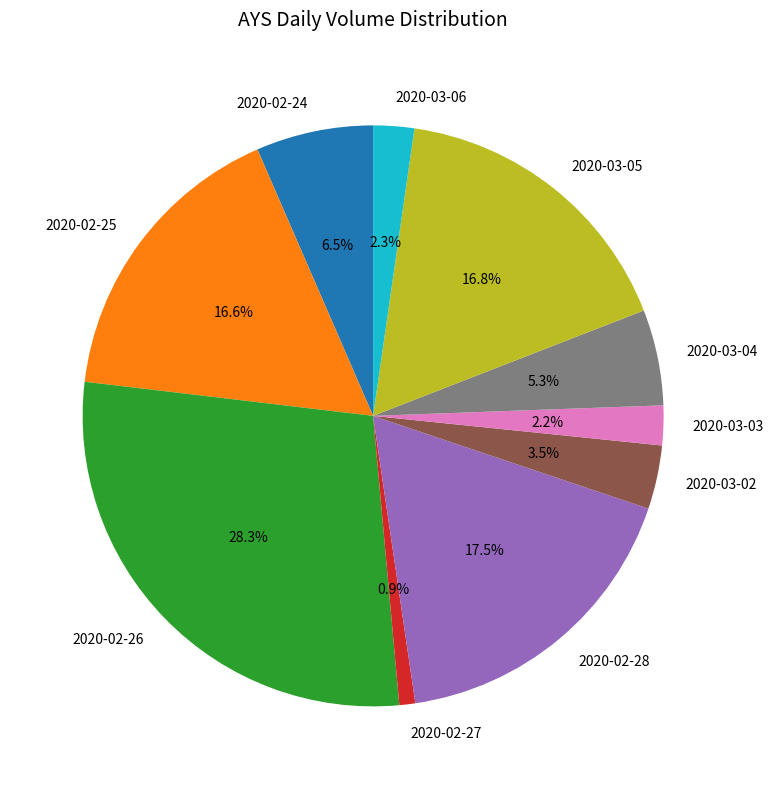

Which category has the smallest portion of the pie?

2020-02-27